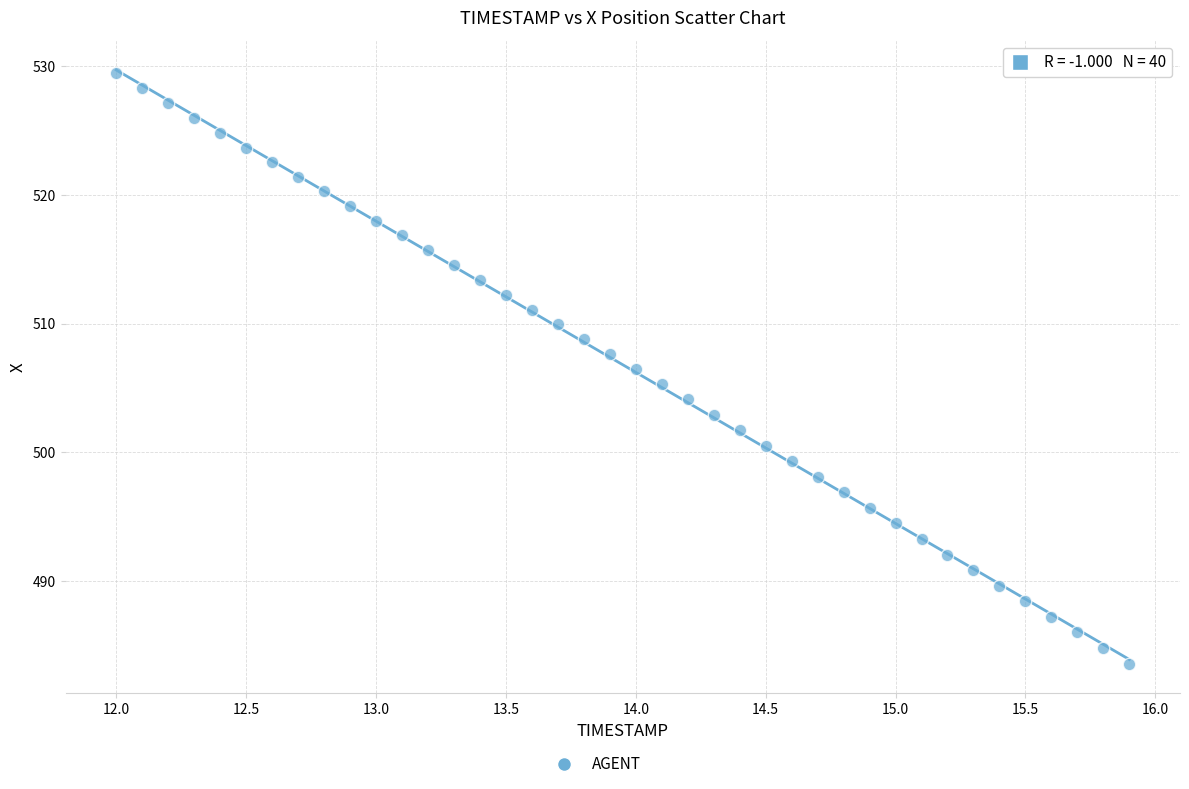

What is the range of X values (max minus min)?

3.9